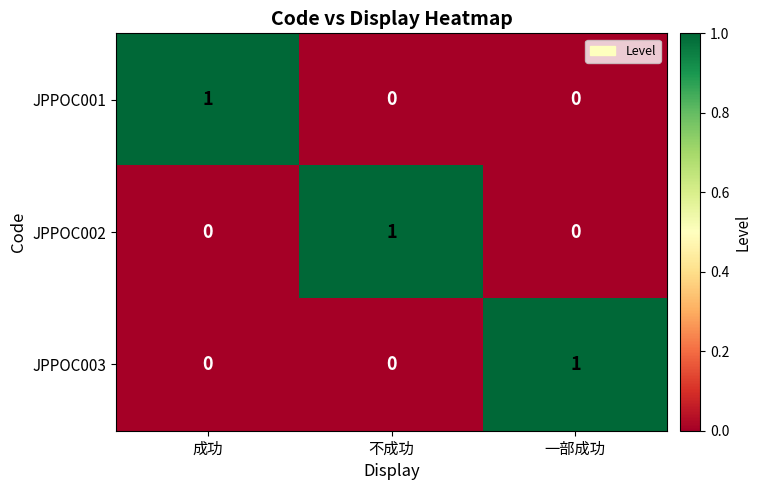

Reading right to left, what are all the values shown in this chart?

JPPOC001: 0	0	1
JPPOC002: 0	1	0
JPPOC003: 1	0	0